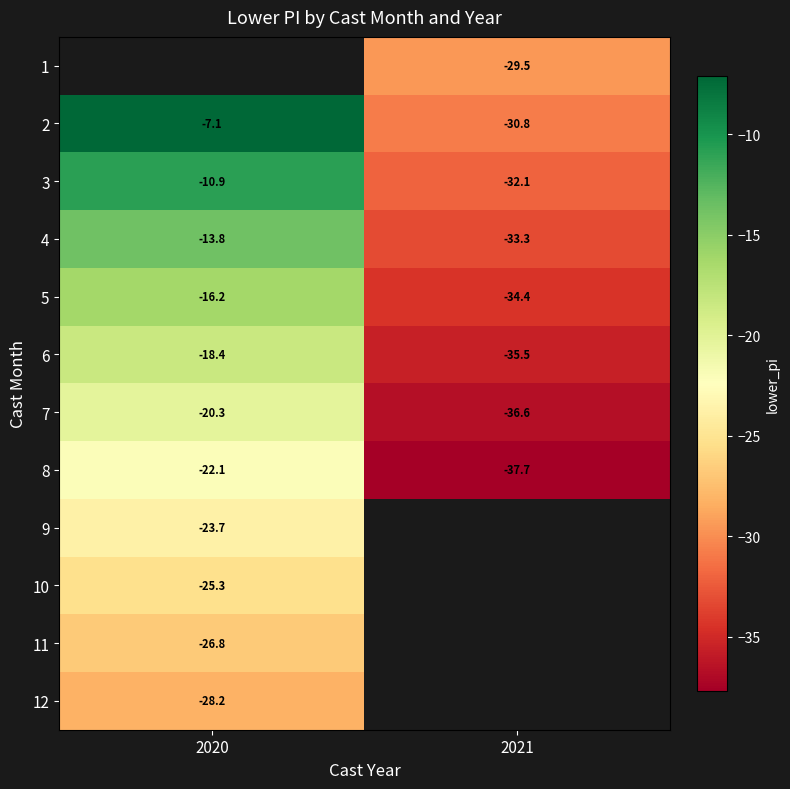

At which label is 3 closest to -21?

2020